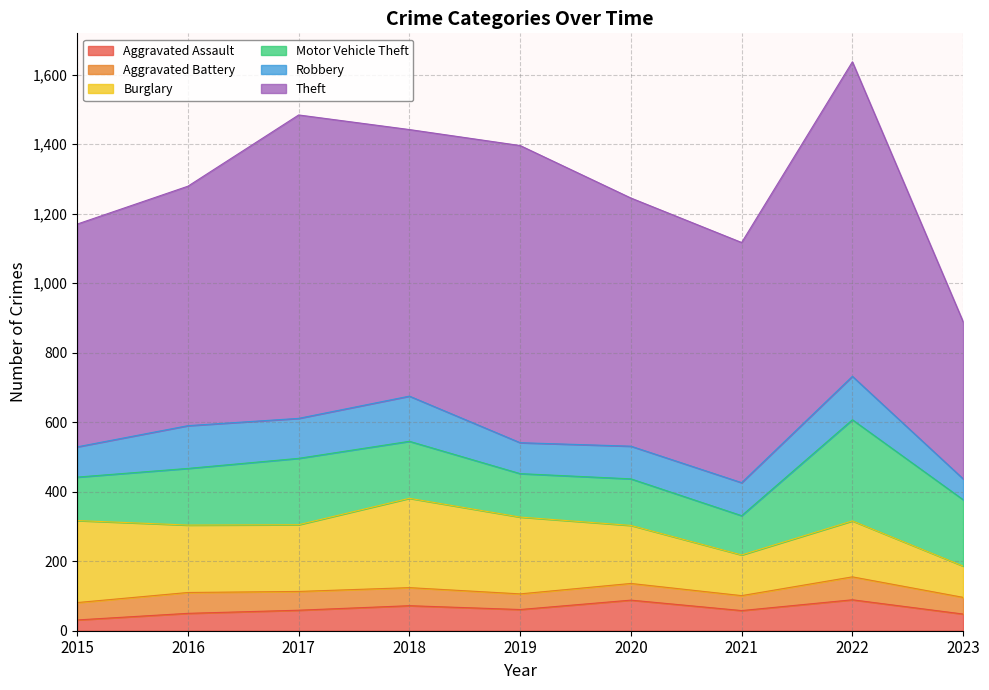

True or false: Aggravated Assault has a value of 102 at 2017.

False